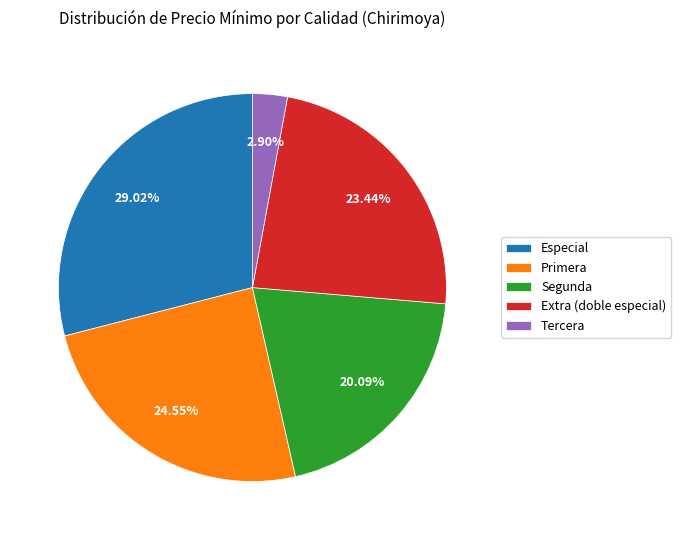

To the nearest percent, what percentage of the pie is Tercera?

3%